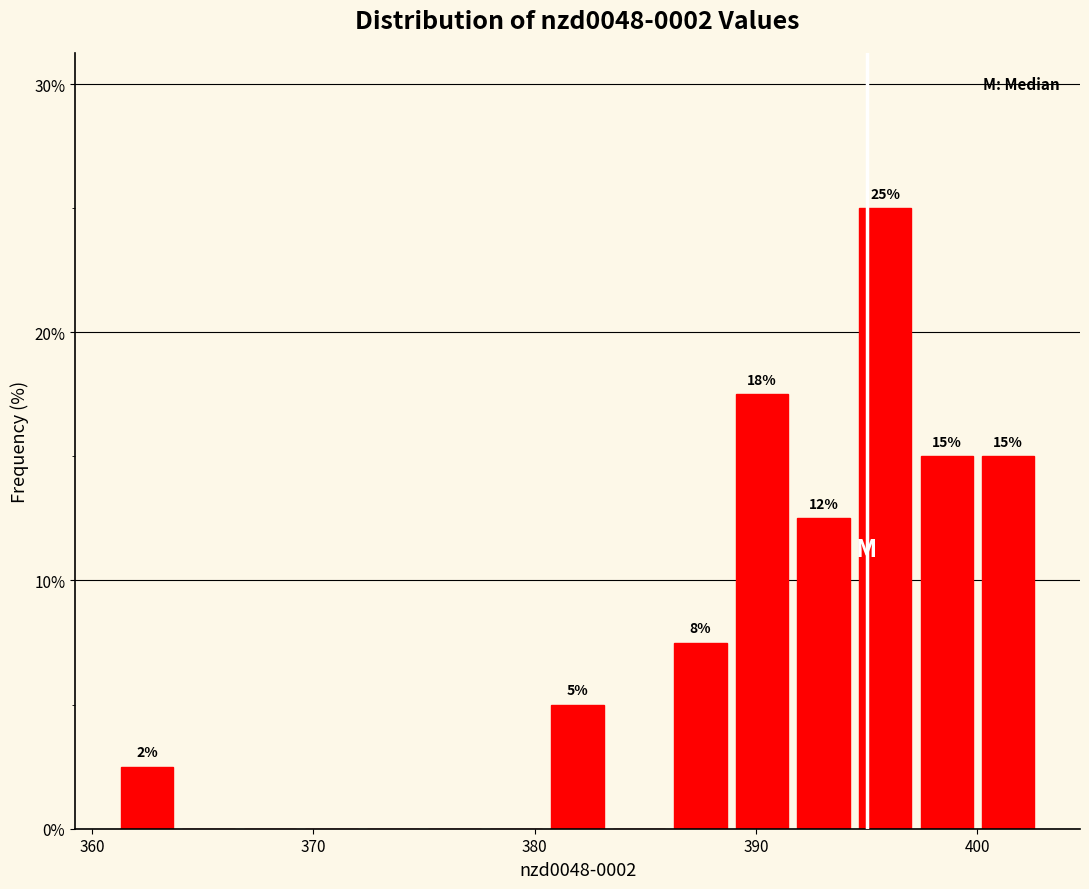

Around what value on the x-axis is the tallest bar? Give the approximate position of its centre, as read against the axis.

396